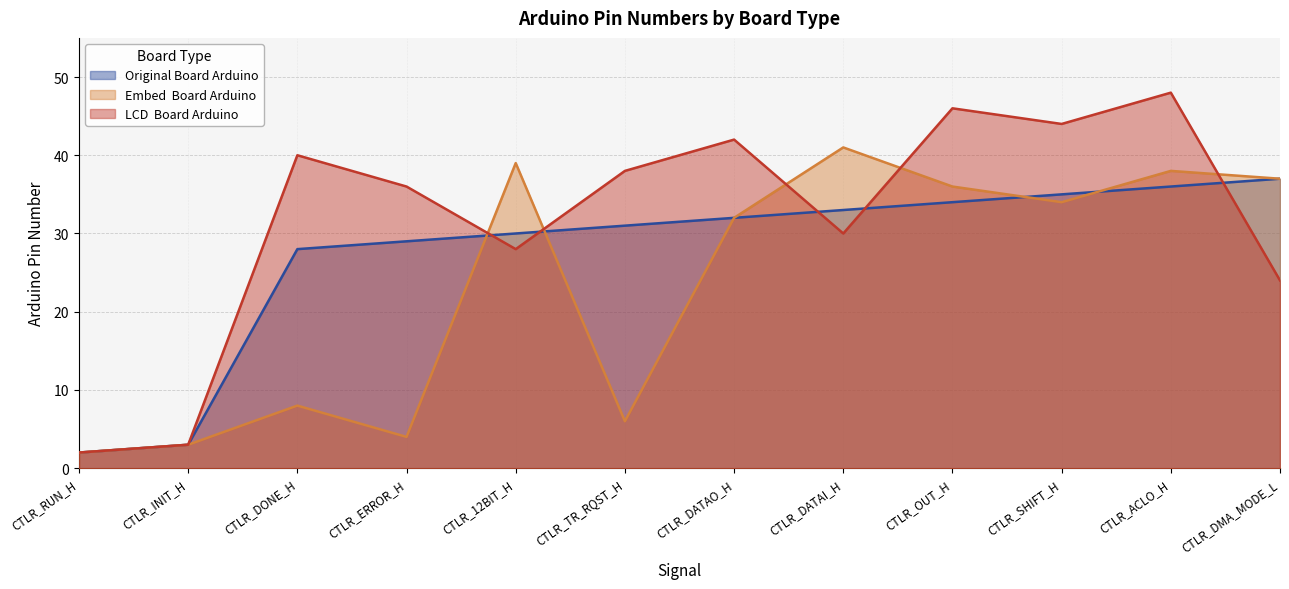

Count the number of categories in the chart.

12